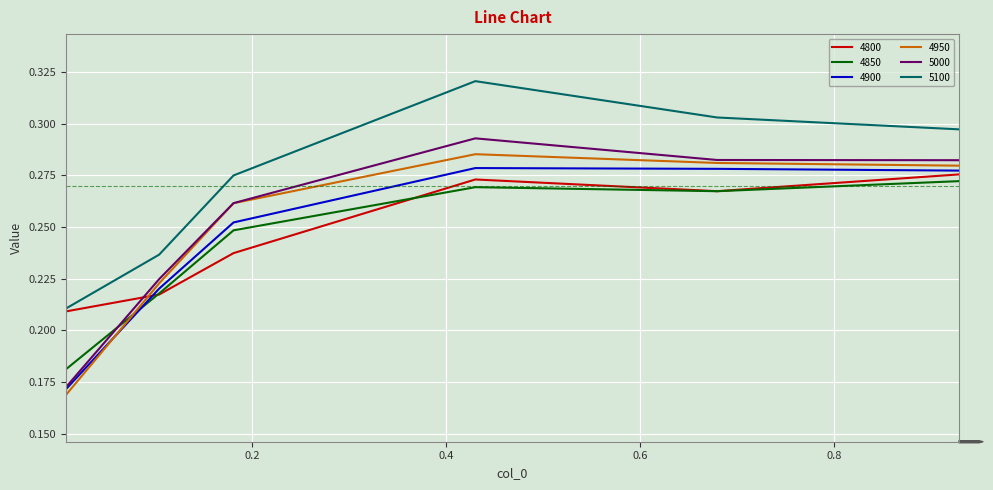

Which series has the largest total across all categories?

5100